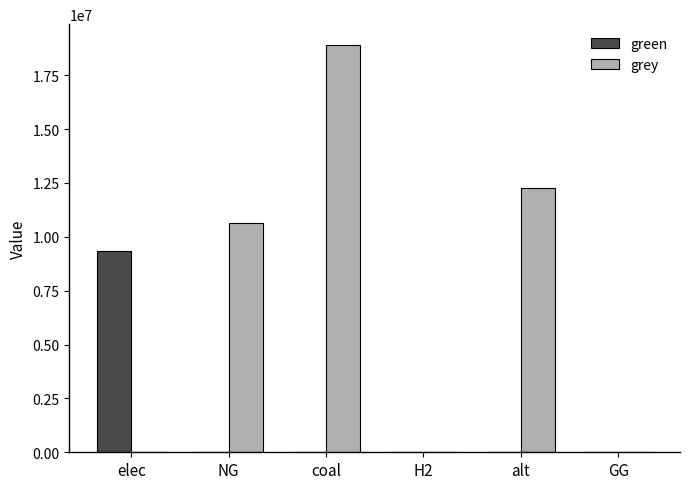

What are all the series names shown in the legend?

green, grey